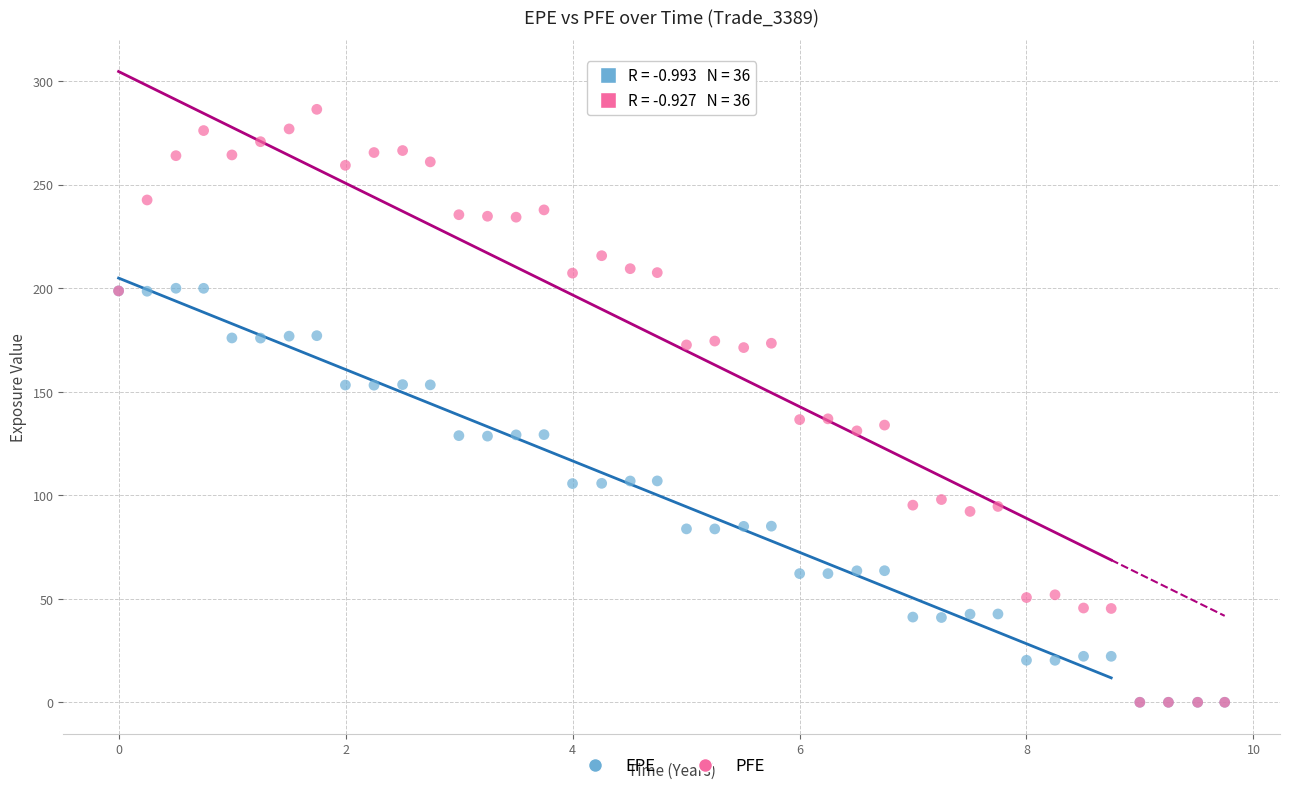

Which series reaches the maximum Y coordinate?

PFE